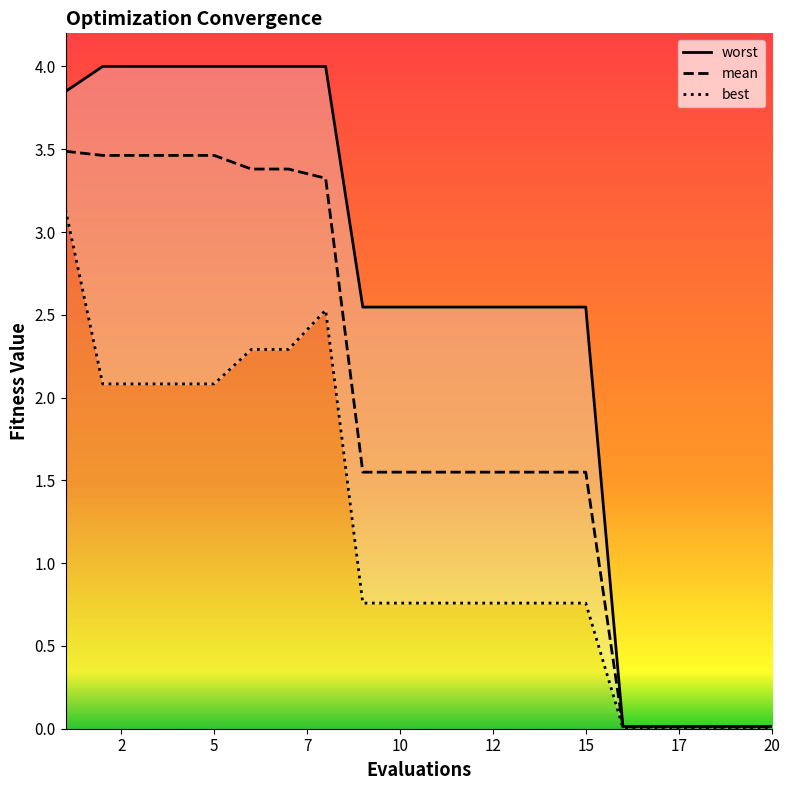

What is the difference between the highest and lowest values at 6?

1.7